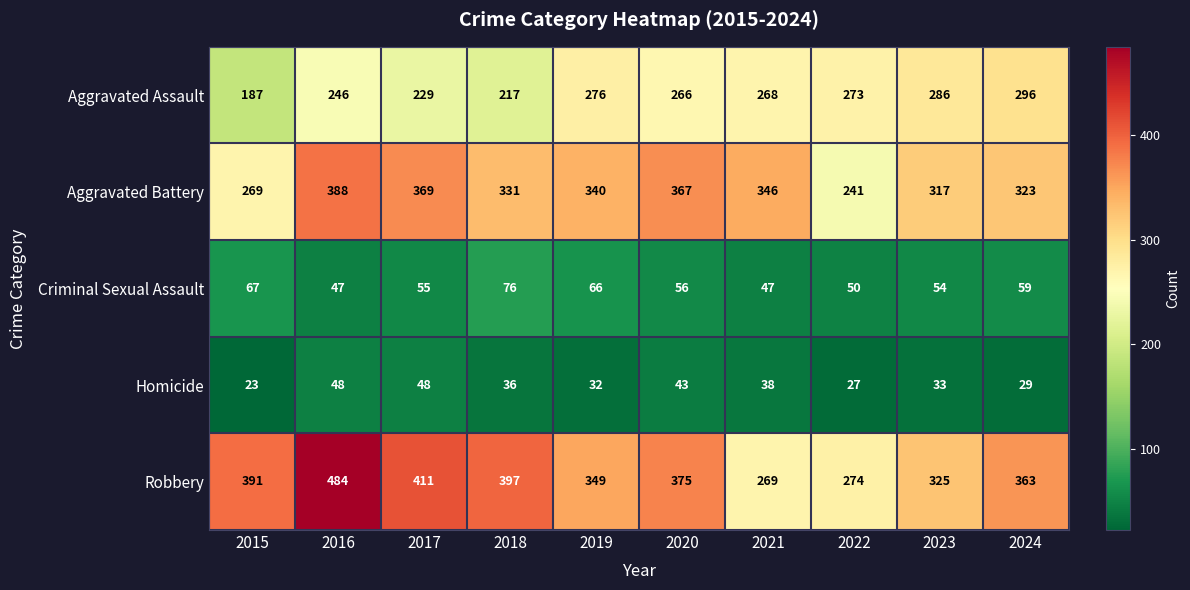

Which series changed the most between 2015 and 2016?

Aggravated Battery